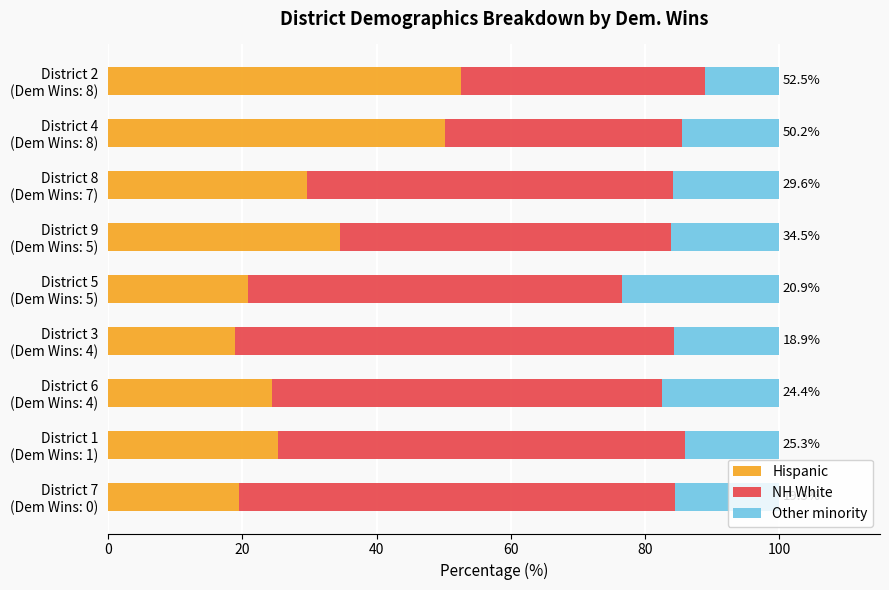

What is the difference between the maximum and minimum values in the Hispanic series?

33.6